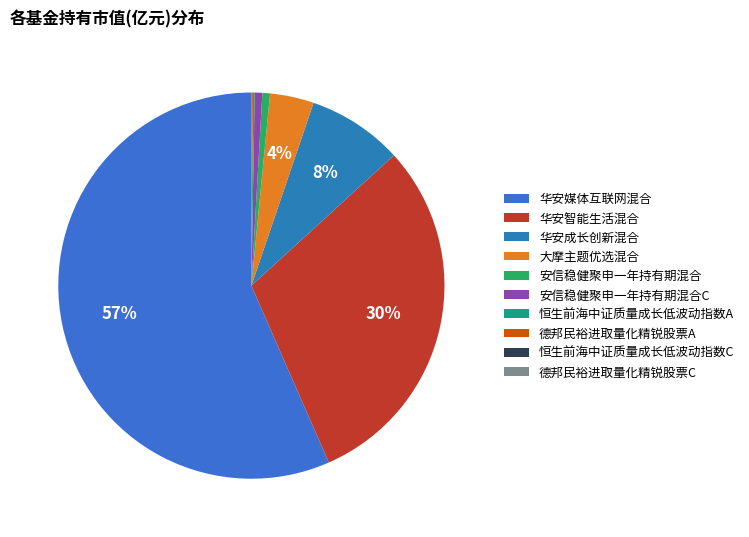

True or false: 安信稳健聚申一年持有期混合C accounts for 6% of the total.

False